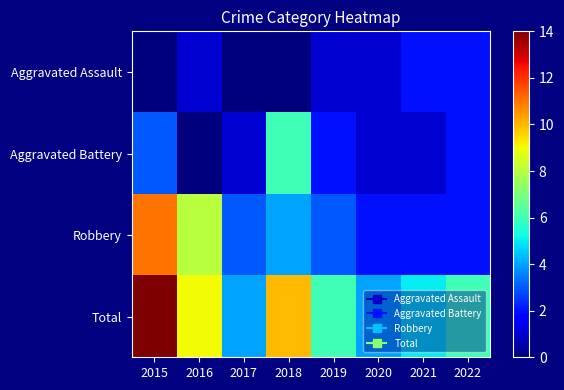

Reading left to right, transcribe all the data shown in this chart.

Aggravated Assault: 2015=0	2016=1	2017=0	2018=0	2019=1	2020=1	2021=2	2022=2
Aggravated Battery: 2015=3	2016=0	2017=1	2018=6	2019=2	2020=1	2021=1	2022=2
Robbery: 2015=11	2016=8	2017=3	2018=4	2019=3	2020=2	2021=2	2022=2
Total: 2015=14	2016=9	2017=4	2018=10	2019=6	2020=4	2021=5	2022=6